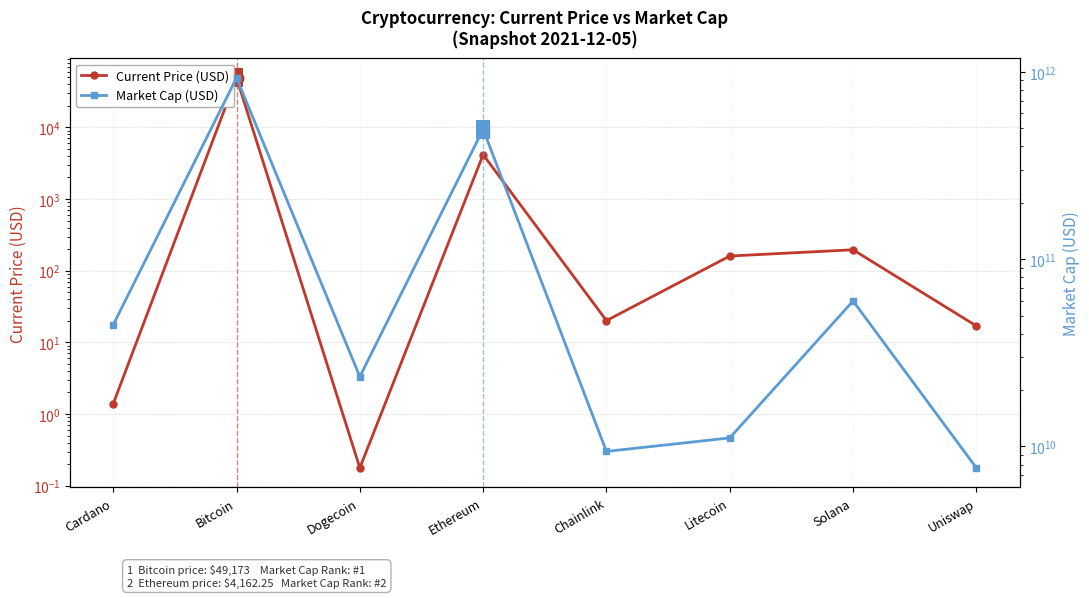

At which category is the sum across all series the highest?

Bitcoin